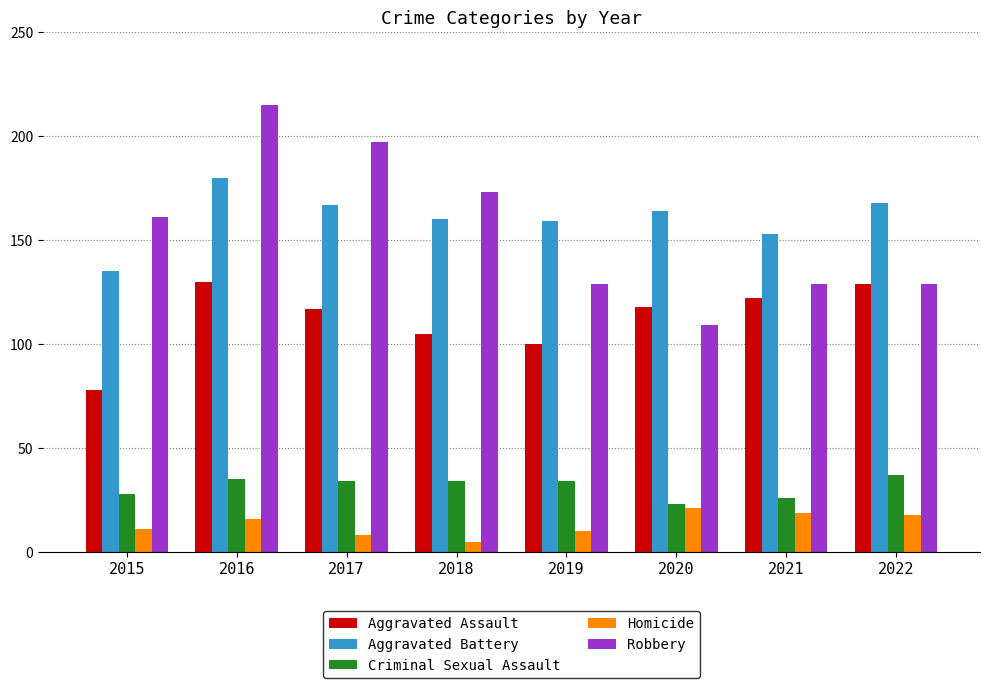

Which series has the largest total across all categories?

Aggravated Battery